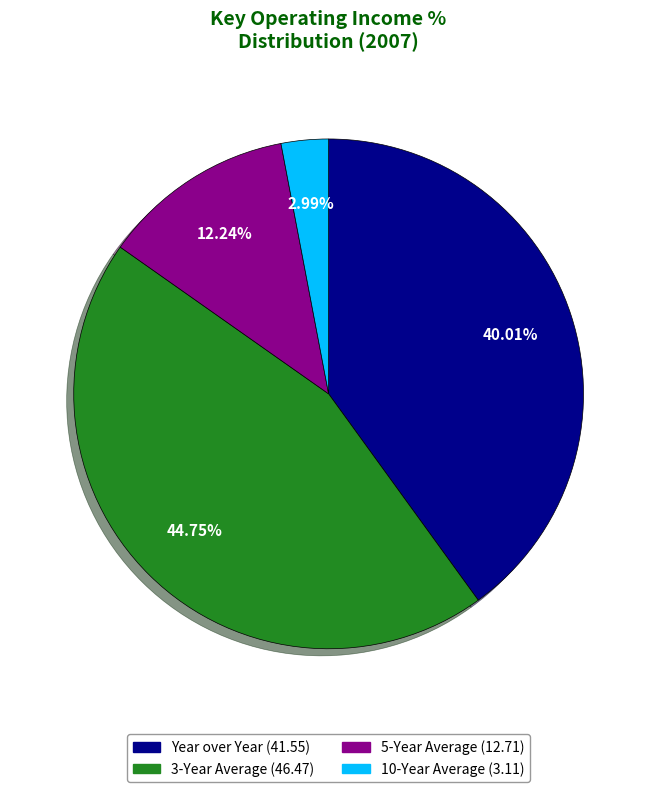

Between Year over Year and 5-Year Average, which is larger?

Year over Year